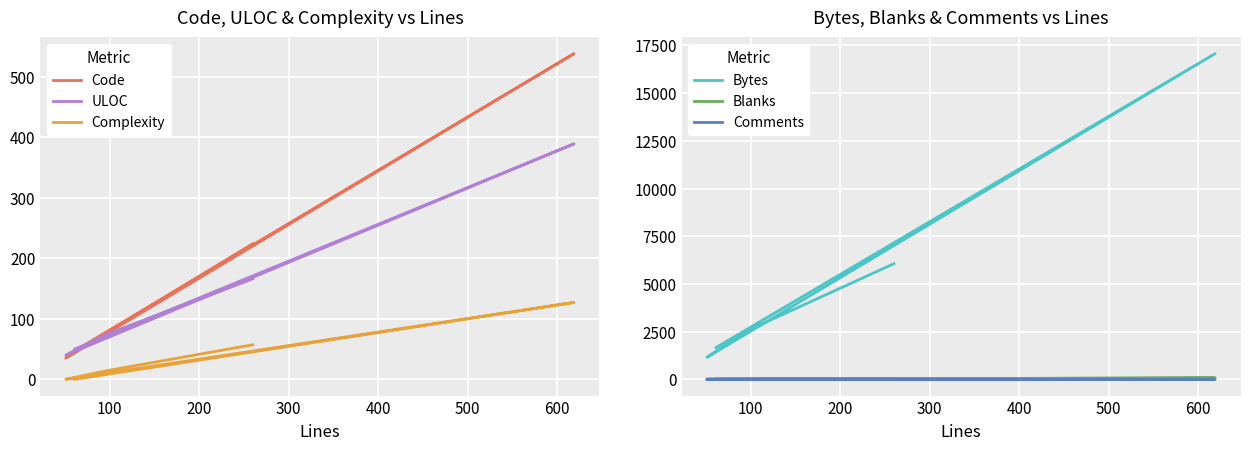

What is the maximum value for Comments?

5